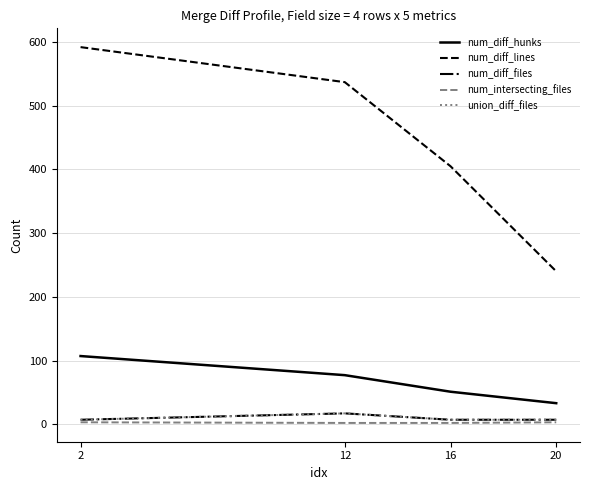

What is the lowest value of the num_diff_files series?

7